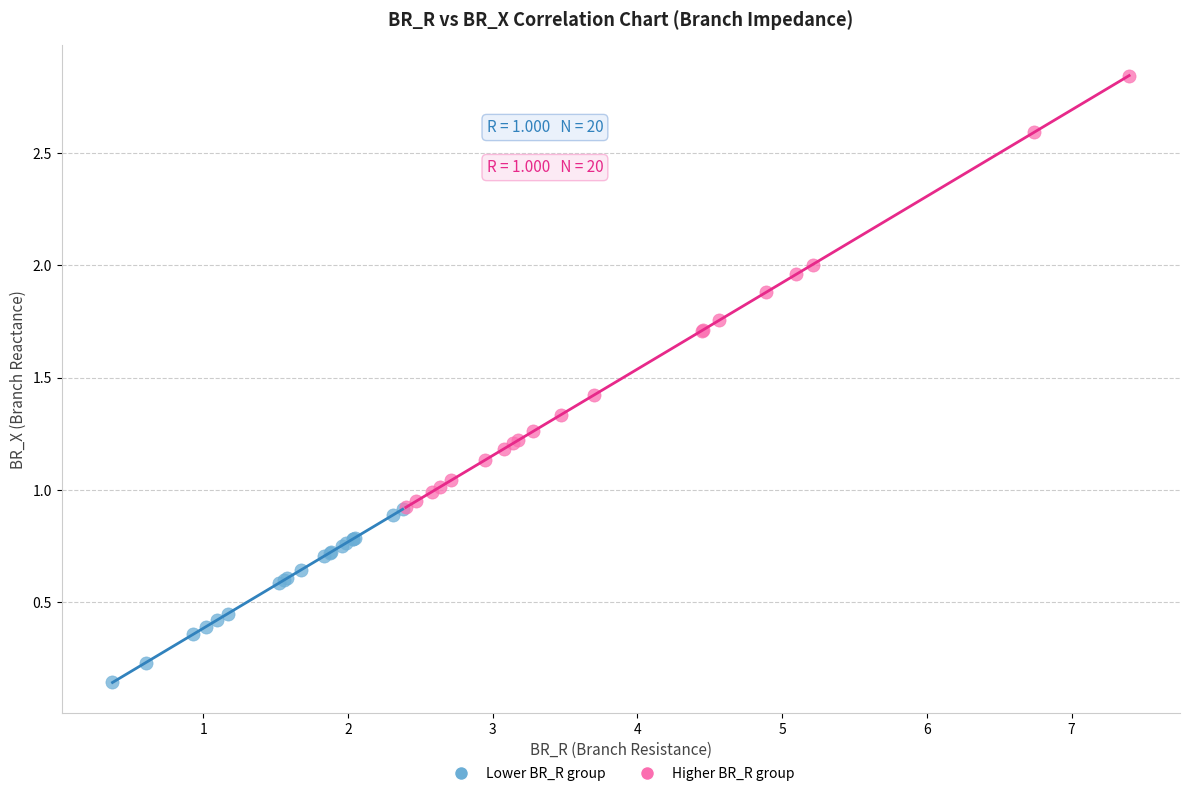

Which series contains the lowest Y value?

Lower BR_R group